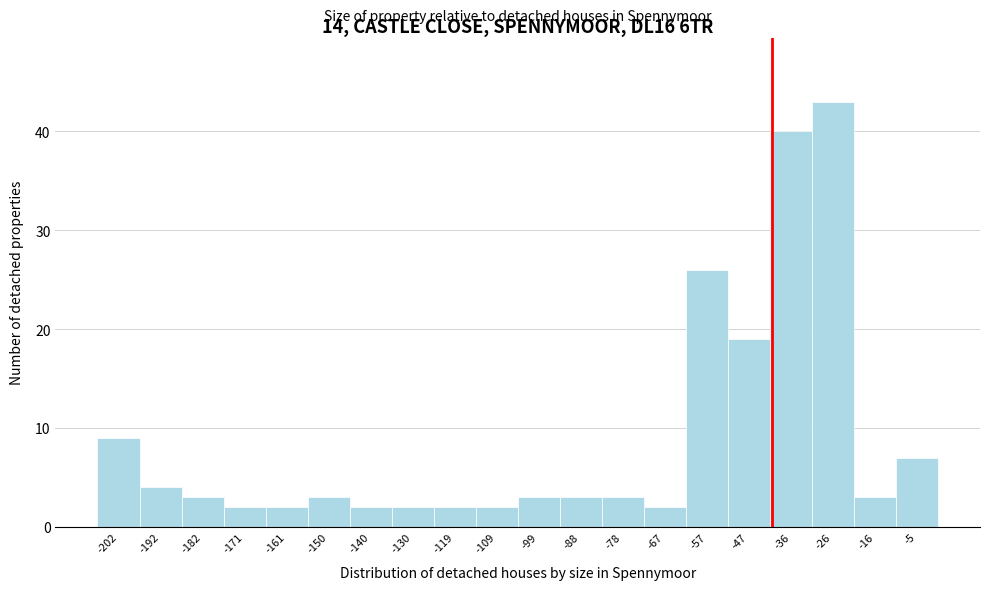

How tall is the bar that spans -156 to -146 on the x-axis? Neither the bar edges nor the heights are printed on the chart, so give them approximately, as read against the axes.

3